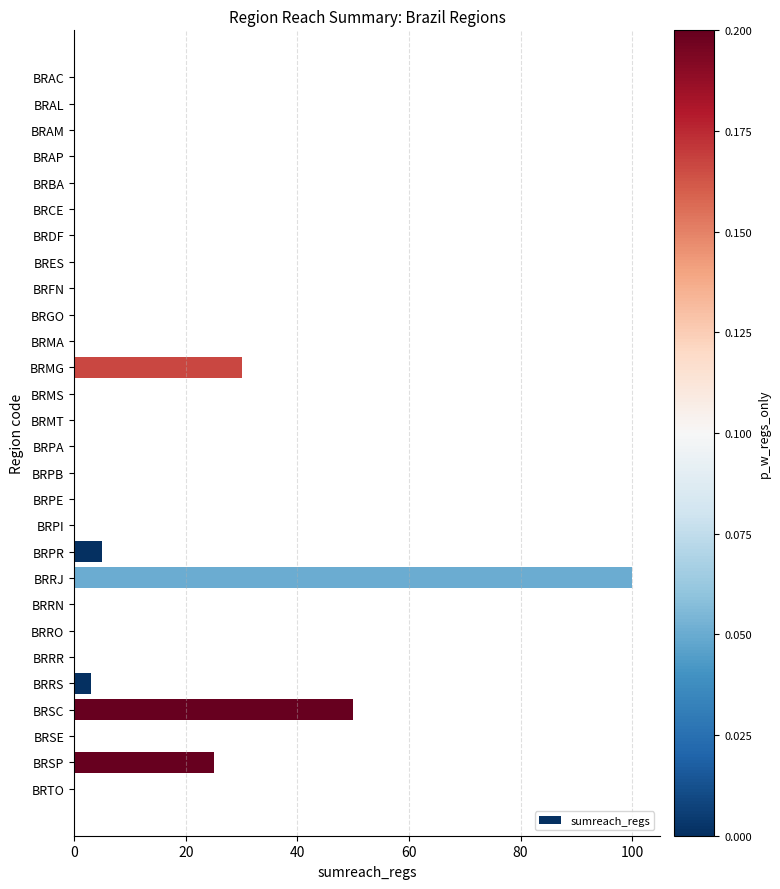

Reading bottom to top, extract all data points from this chart.

BRTO=0	BRSP=25	BRSE=0	BRSC=50	BRRS=3	BRRR=0	BRRO=0	BRRN=0	BRRJ=100	BRPR=5	BRPI=0	BRPE=0	BRPB=0	BRPA=0	BRMT=0	BRMS=0	BRMG=30	BRMA=0	BRGO=0	BRFN=0	BRES=0	BRDF=0	BRCE=0	BRBA=0	BRAP=0	BRAM=0	BRAL=0	BRAC=0